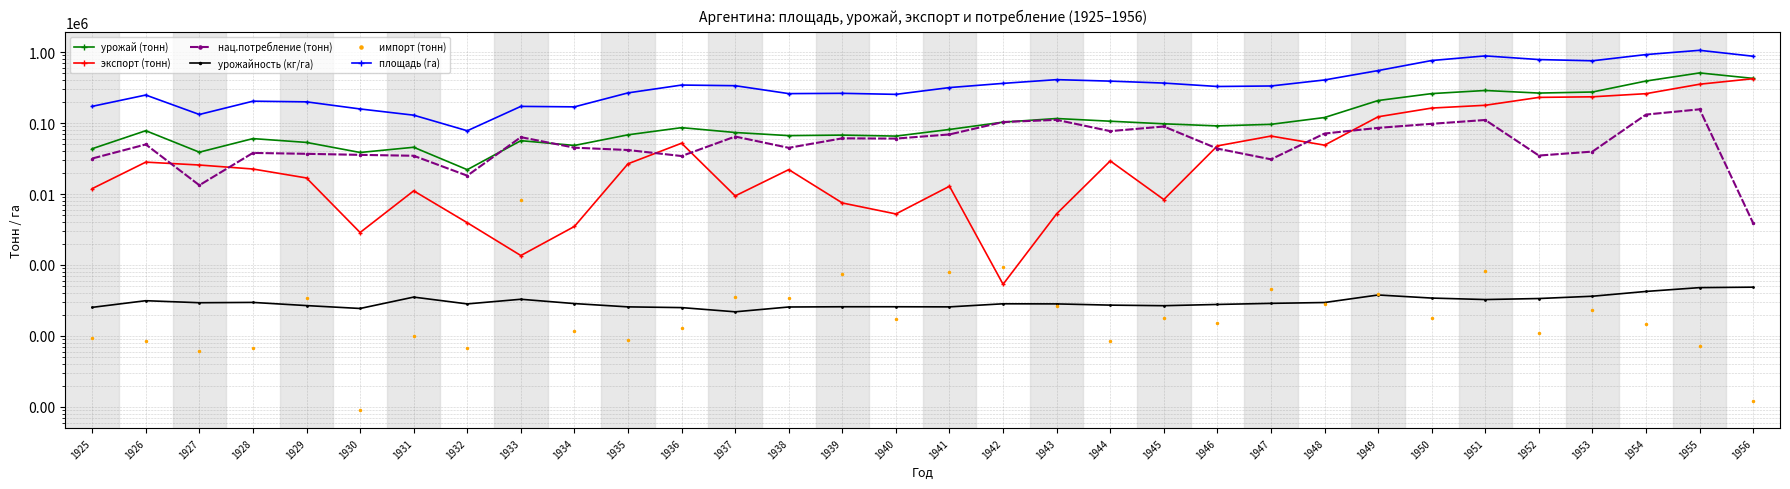

Where do нац.потребление (тонн) and экспорт (тонн) first cross each other?

1926 and 1927